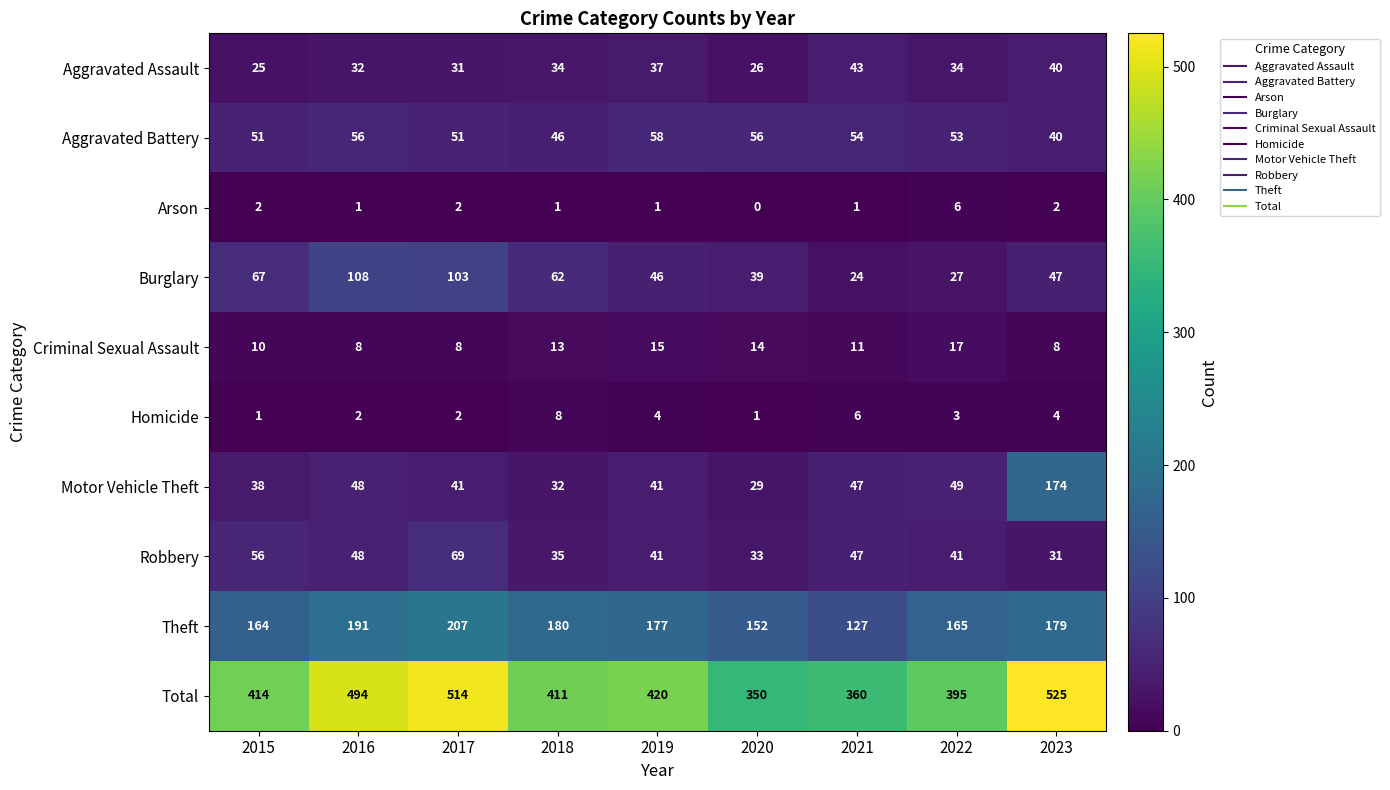

At which category is the sum across all series the highest?

2023